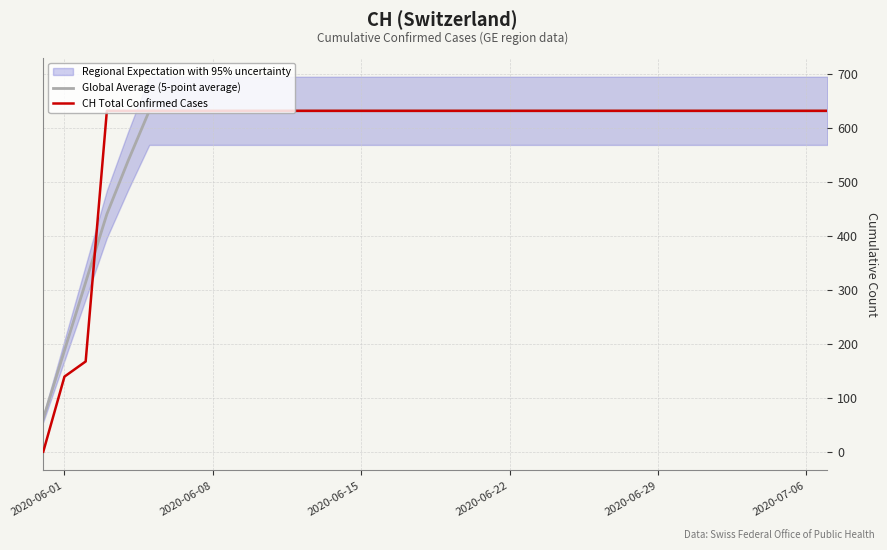

What is the highest value of the Global Average (5-point average) series?

631.0